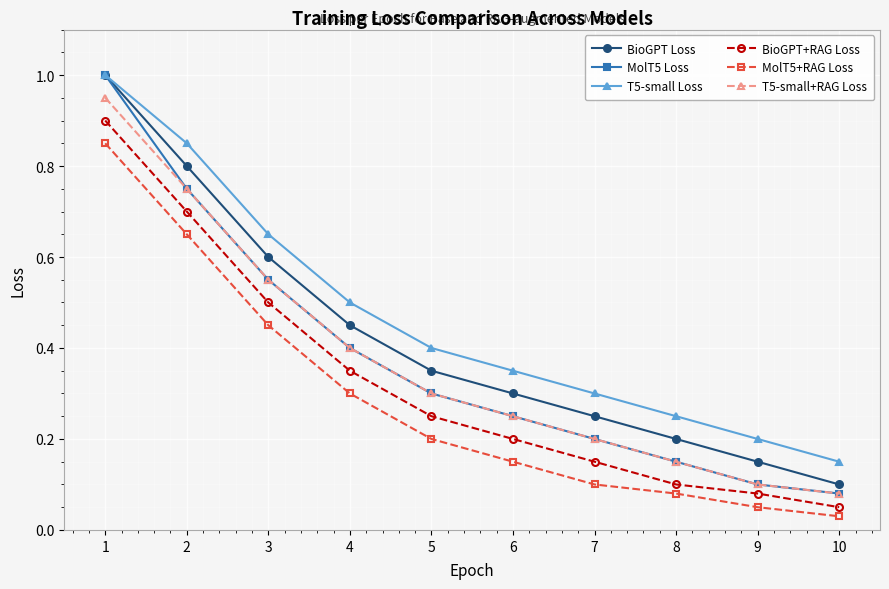

At how many categories does at least one series exceed 0?

10